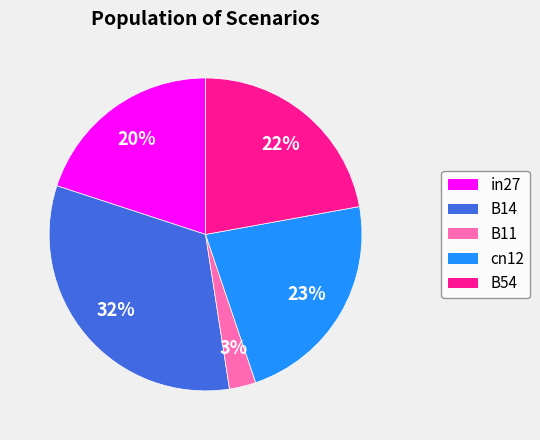

Rank the categories by value from lowest to highest.

B11, in27, B54, cn12, B14